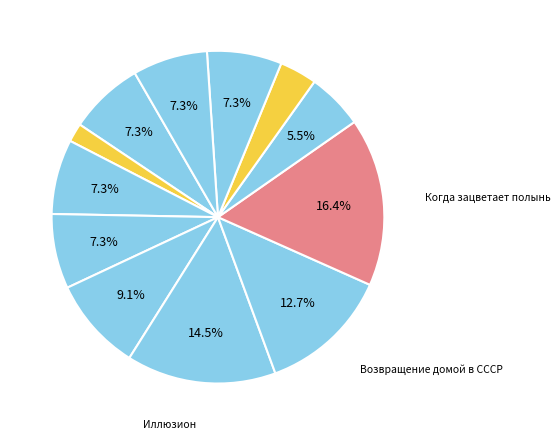

How many slices are in this pie chart?

12